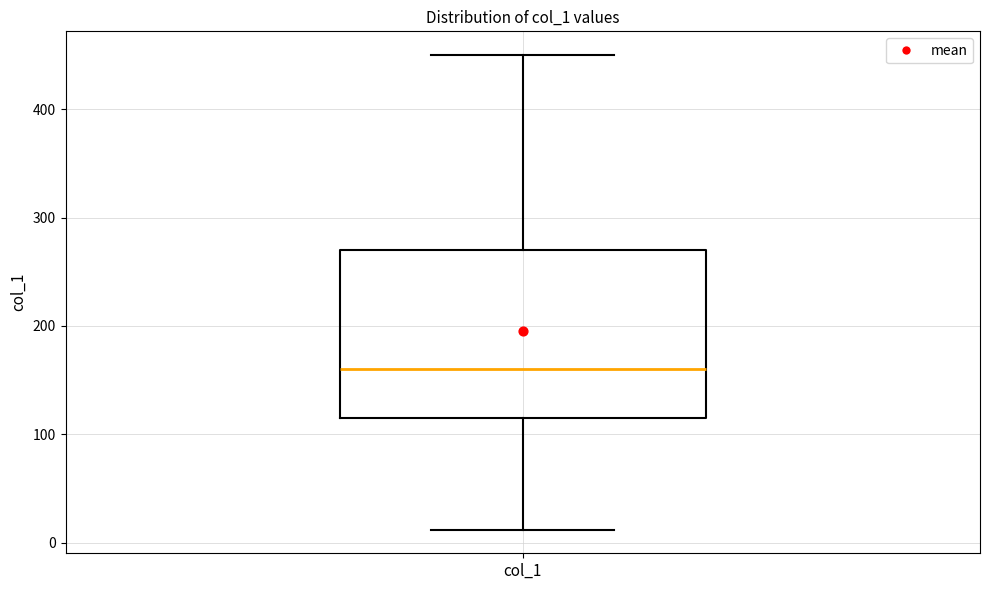

Read this box plot against the y-axis: the position of the median line, the range covered by the box, and the ends of both whiskers. The values are not printed on the chart, so give them approximately, as read against the axis.

median 160, box 120 to 270, whiskers 10 to 450